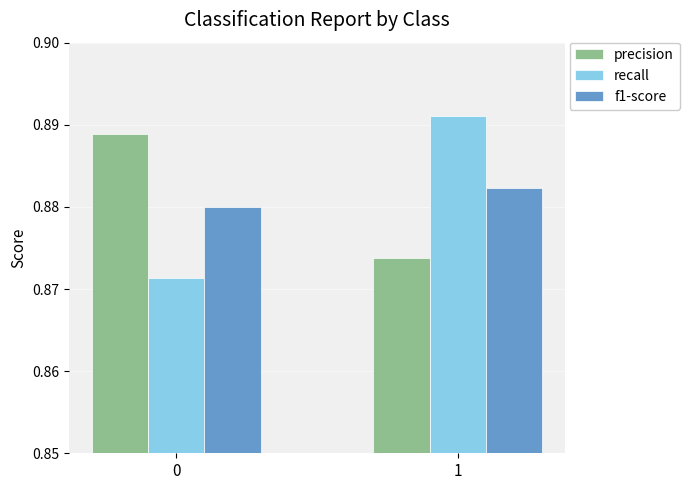

Is it true that precision equals 1.5 at 0?

False